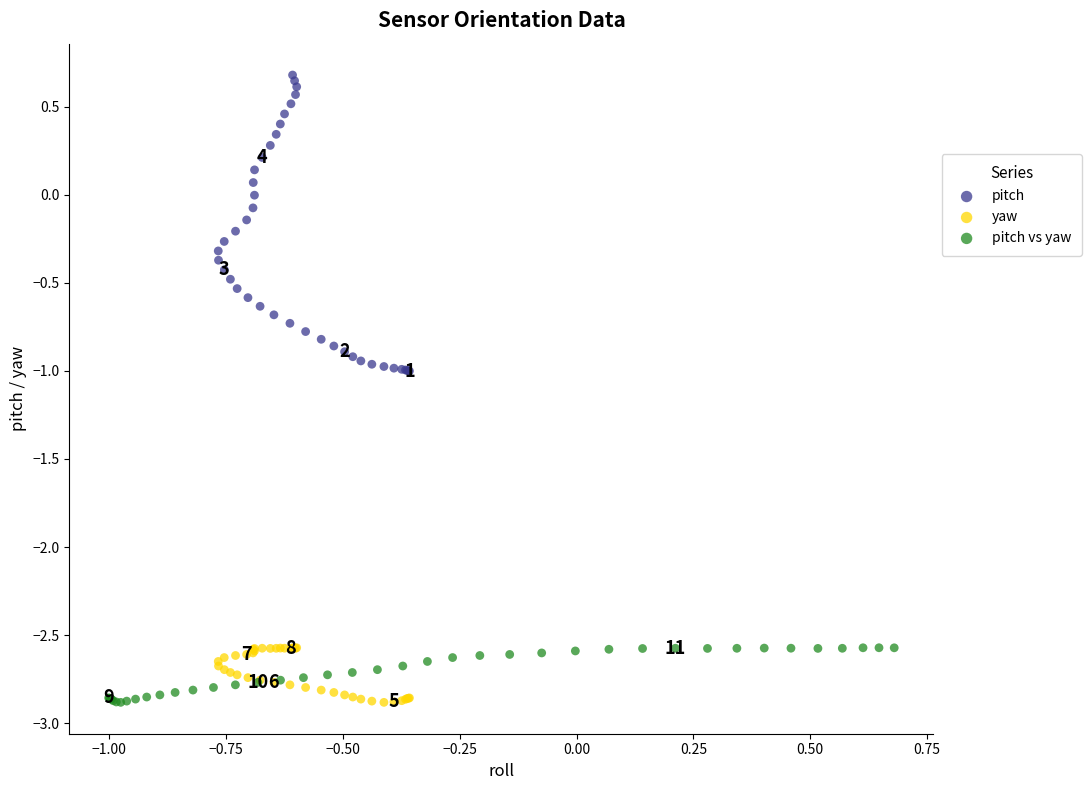

Which series has the largest Y range (max minus min)?

pitch